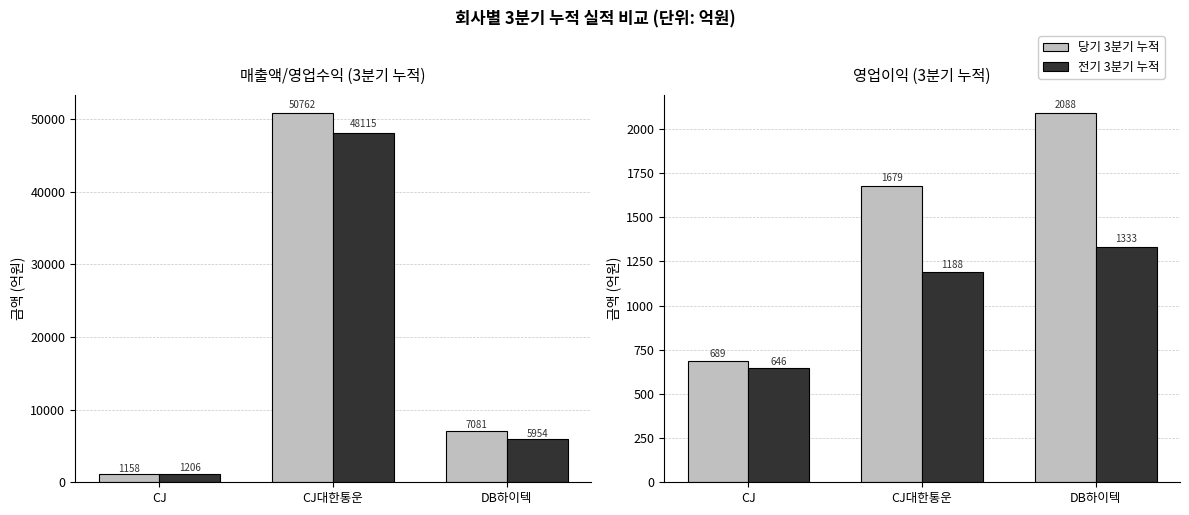

What is the approximate value of 전기 3분기 누적 at DB하이텍?

1333.4